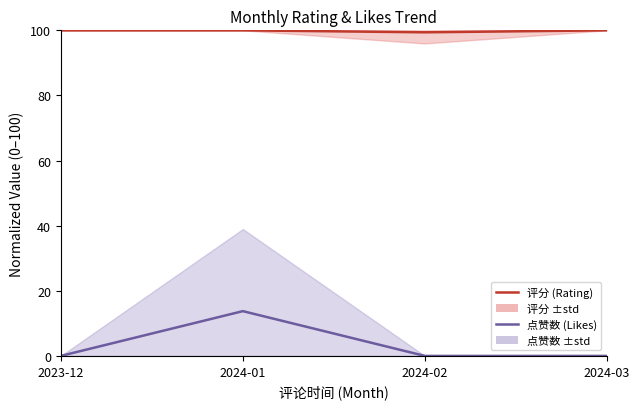

Is the value of 点赞数 (Likes) at 2024-03 greater than the value of 评分 (Rating) at 2024-03?

No